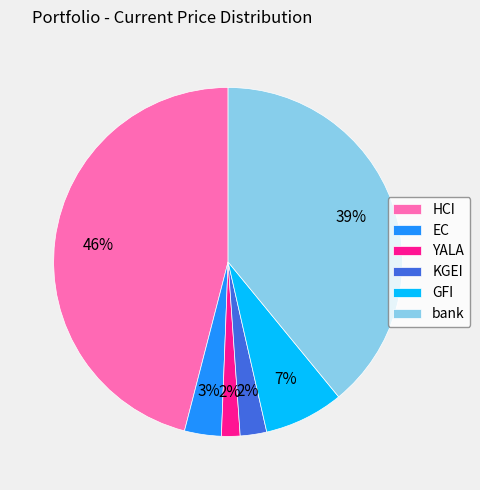

Approximately how many times larger is the value at EC compared to bank?

0.1